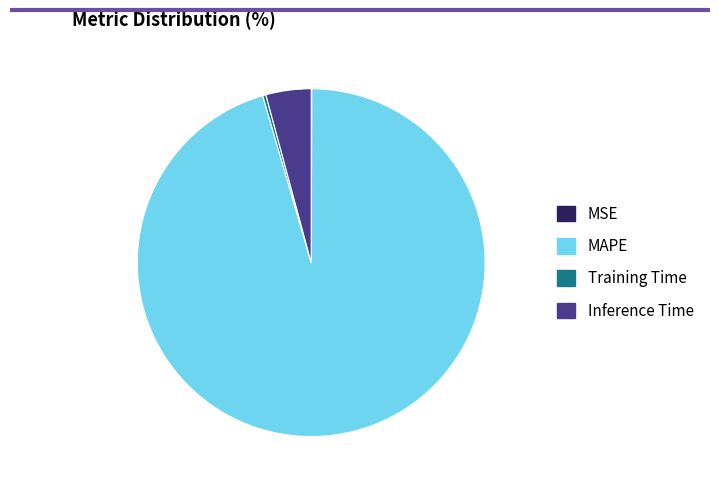

Does MAPE account for over 50% of the chart?

Yes